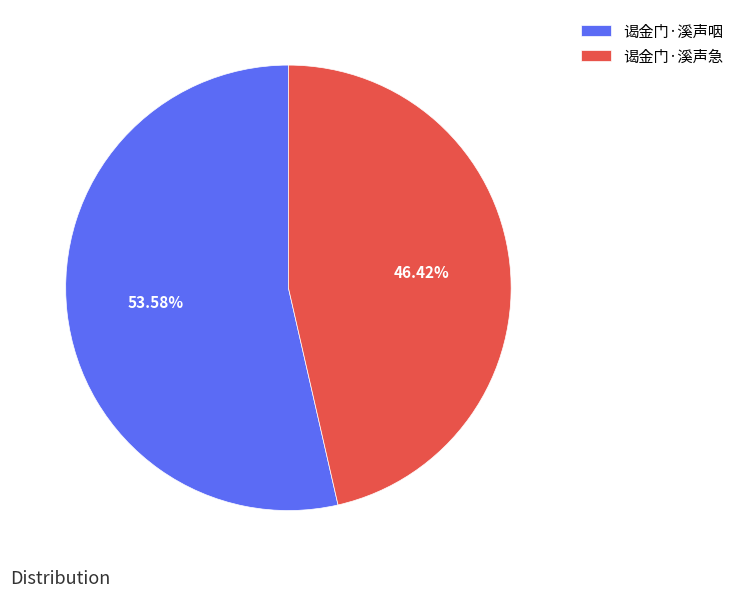

Which slice is the smallest?

谒金门·溪声急